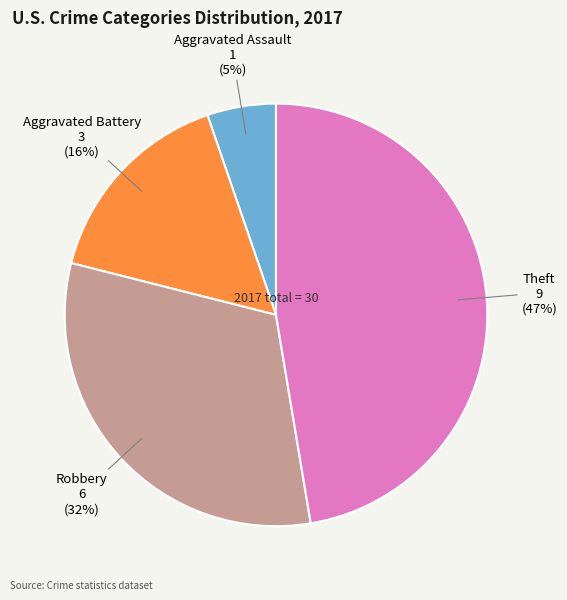

Does any single category account for the majority?

No